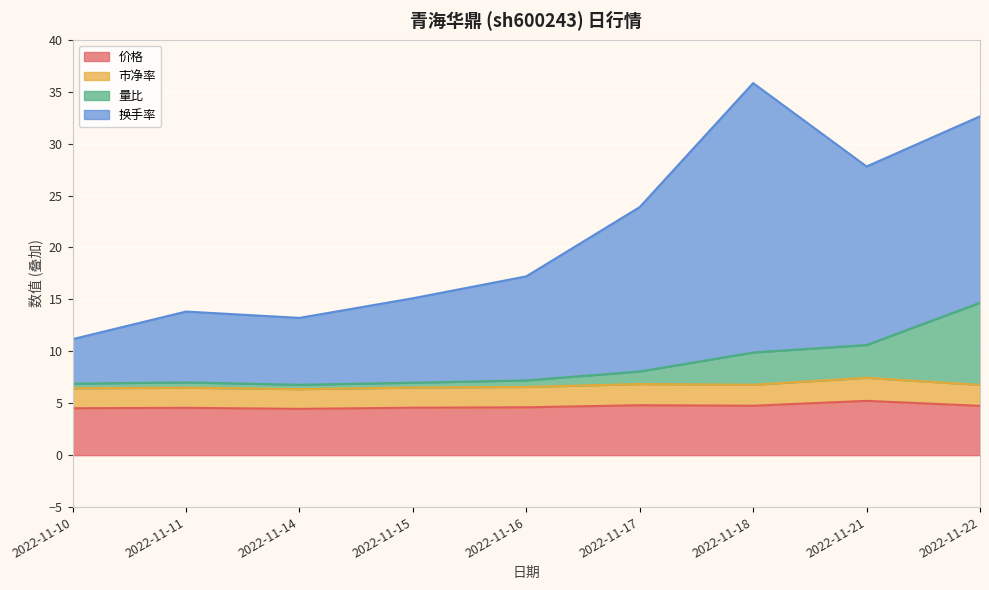

Where is 量比 nearest to the value 10?

2022-11-18